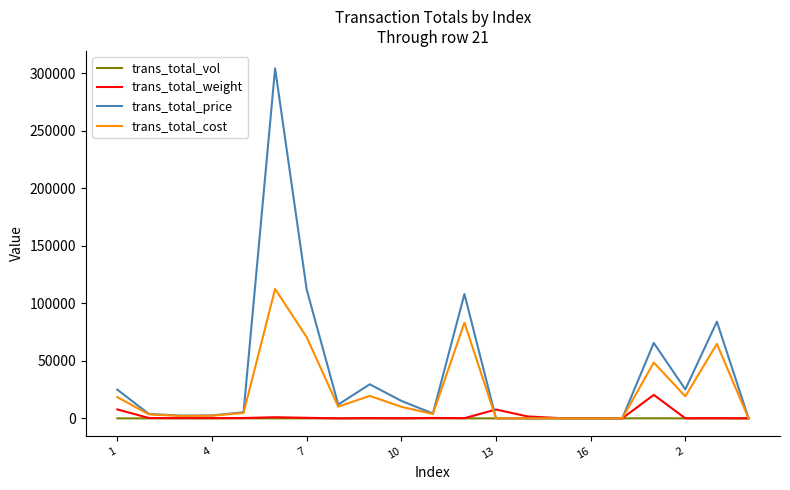

Which series has the largest range (max minus min)?

trans_total_price